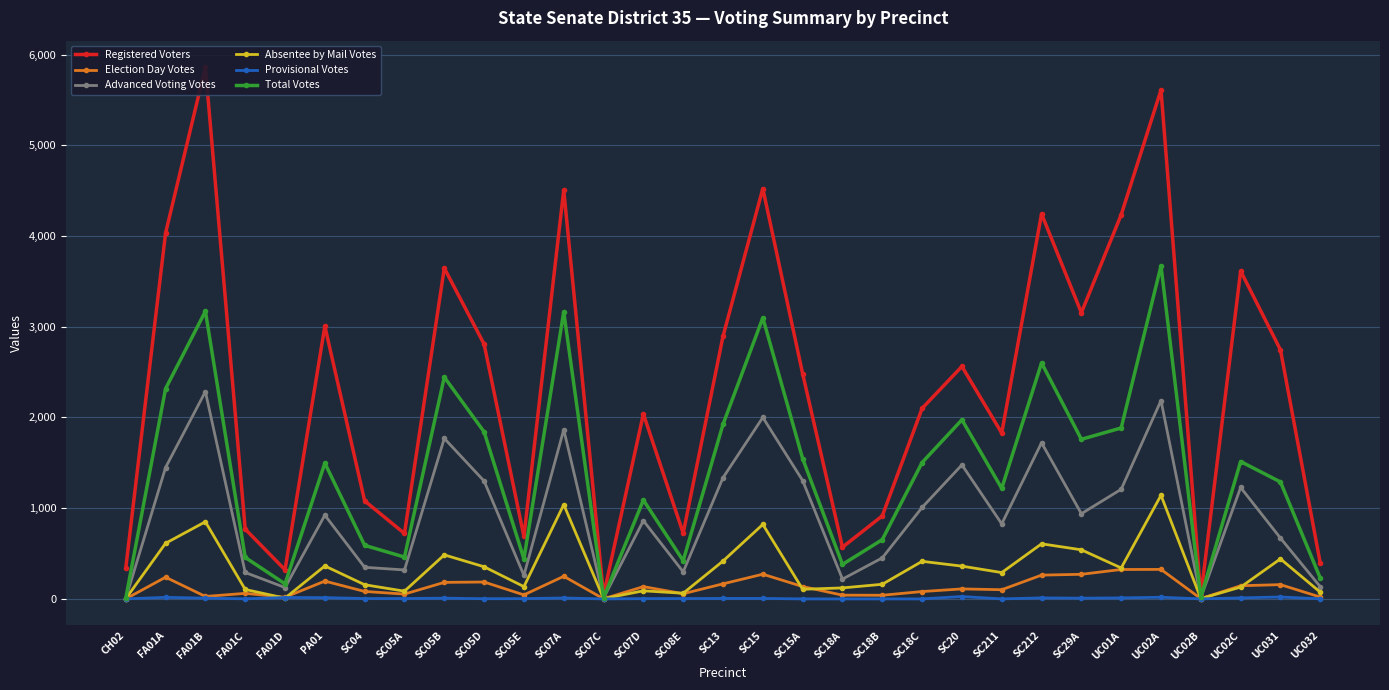

How many interior local valleys does the Absentee by Mail Votes series have?

9